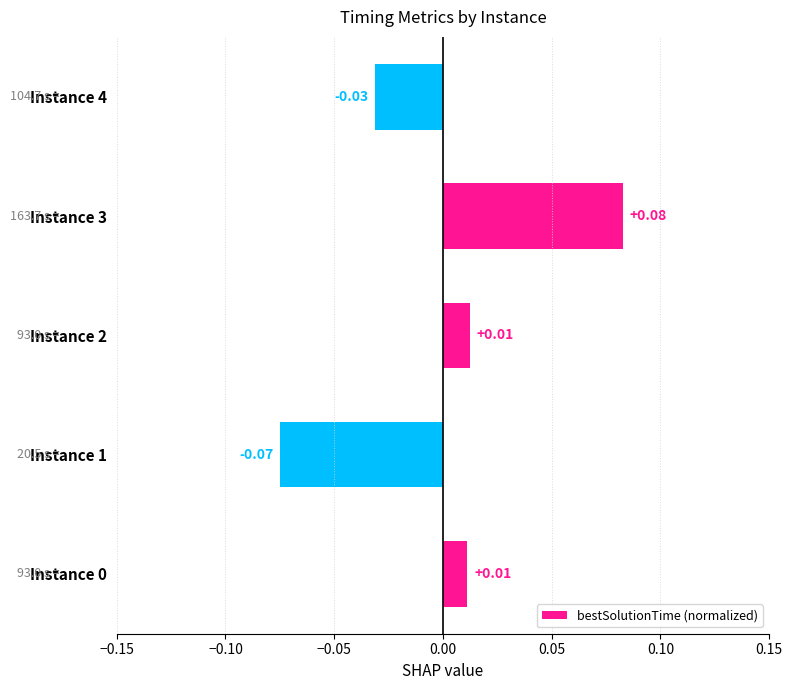

Which has a higher value, Instance 2 or Instance 4?

Instance 2